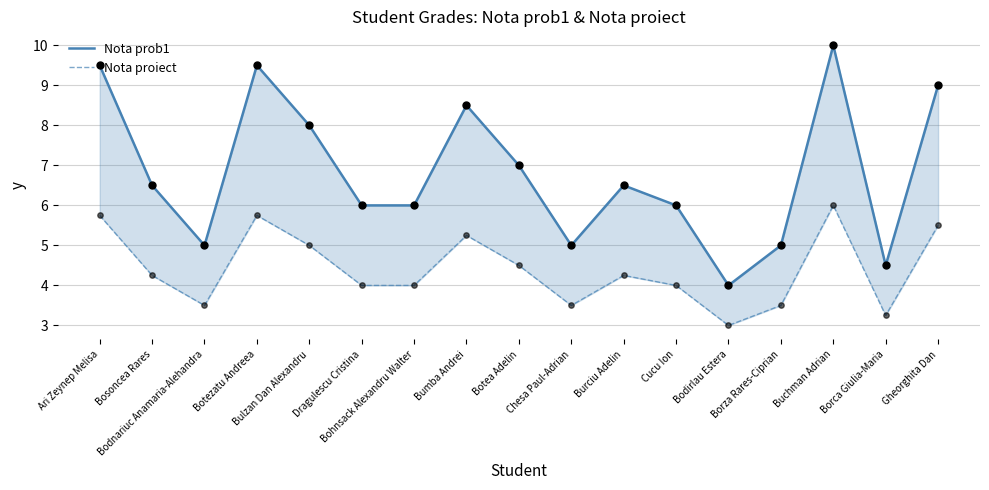

At which category is the sum across all series the highest?

Buchman Adrian